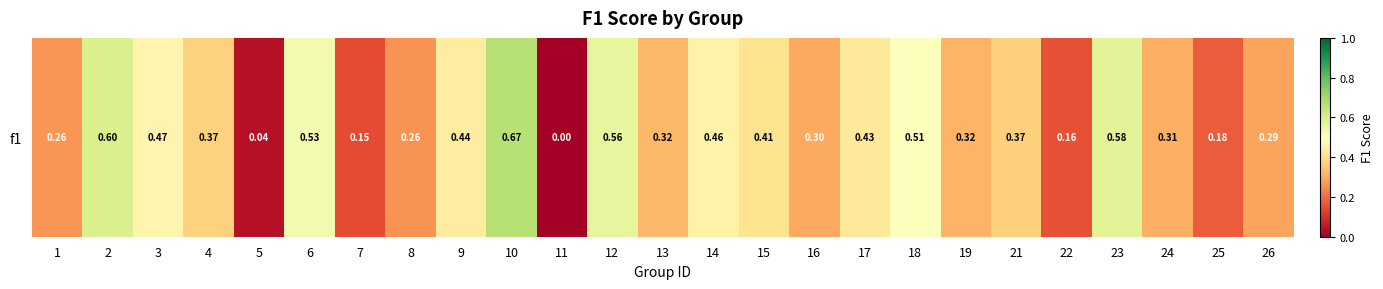

List the labels in order of value, smallest first.

11, 5, 7, 22, 25, 8, 1, 26, 16, 24, 19, 13, 21, 4, 15, 17, 9, 14, 3, 18, 6, 12, 23, 2, 10